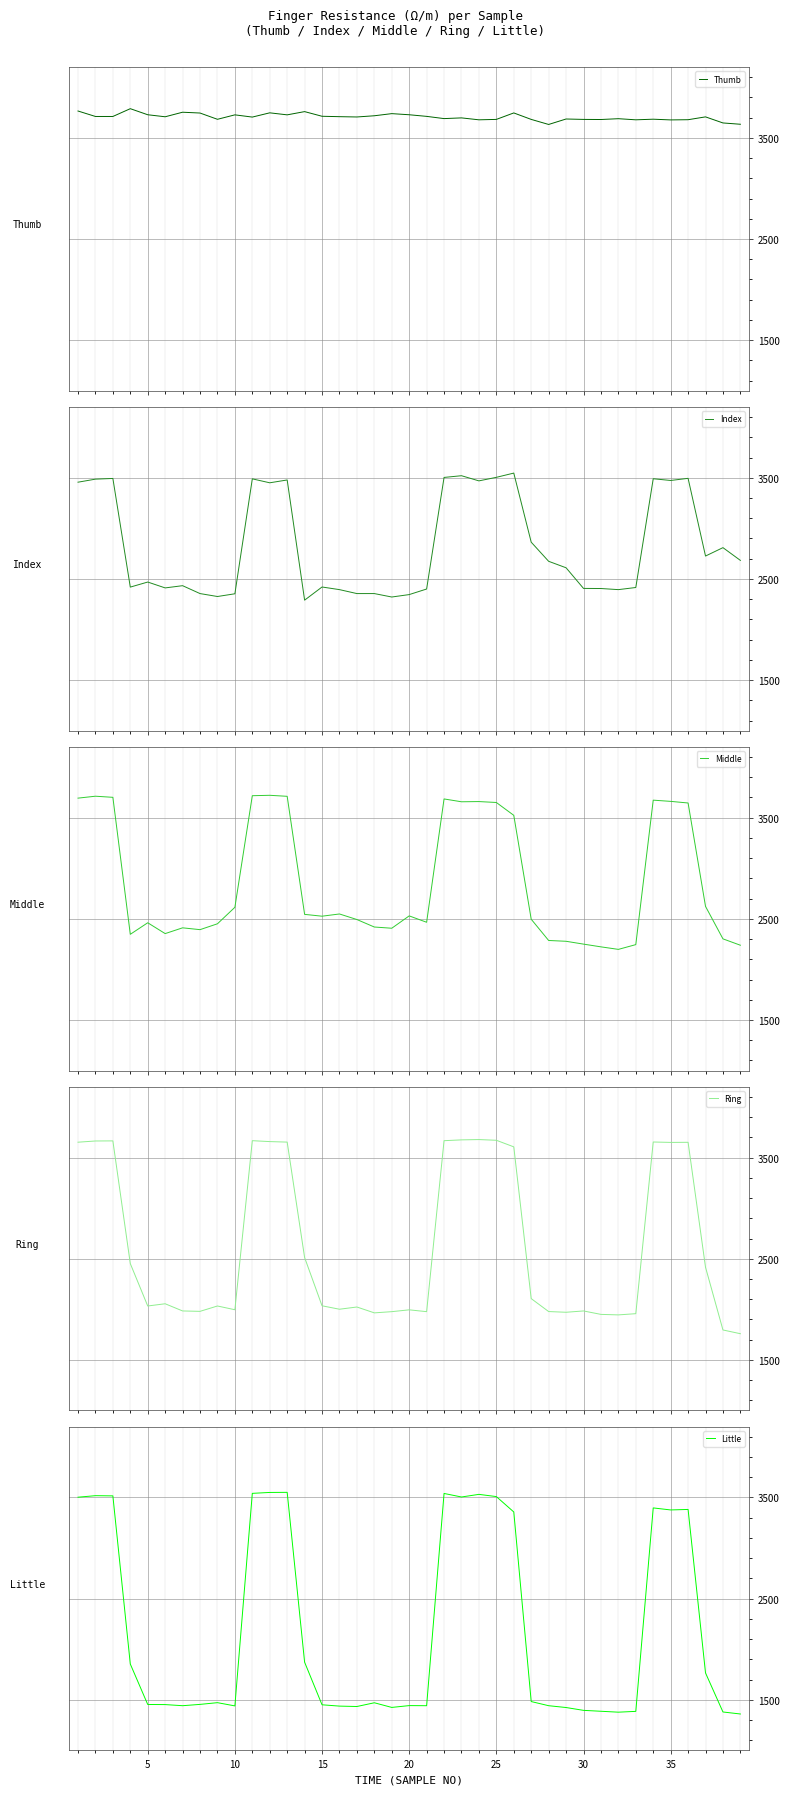

What are all the series names shown in the legend?

Thumb, Index, Middle, Ring, Little